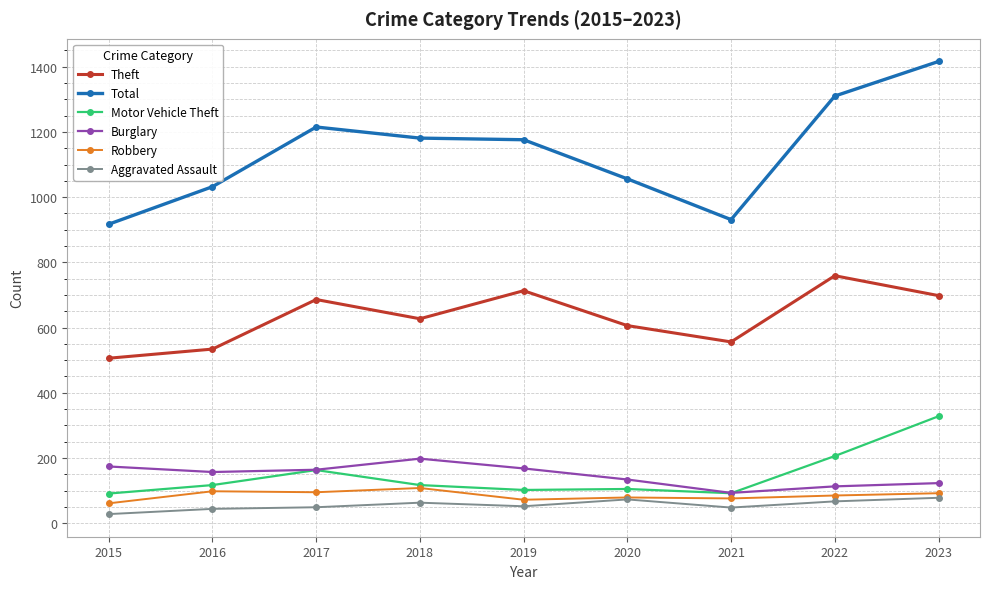

Count the number of data series in this chart.

6